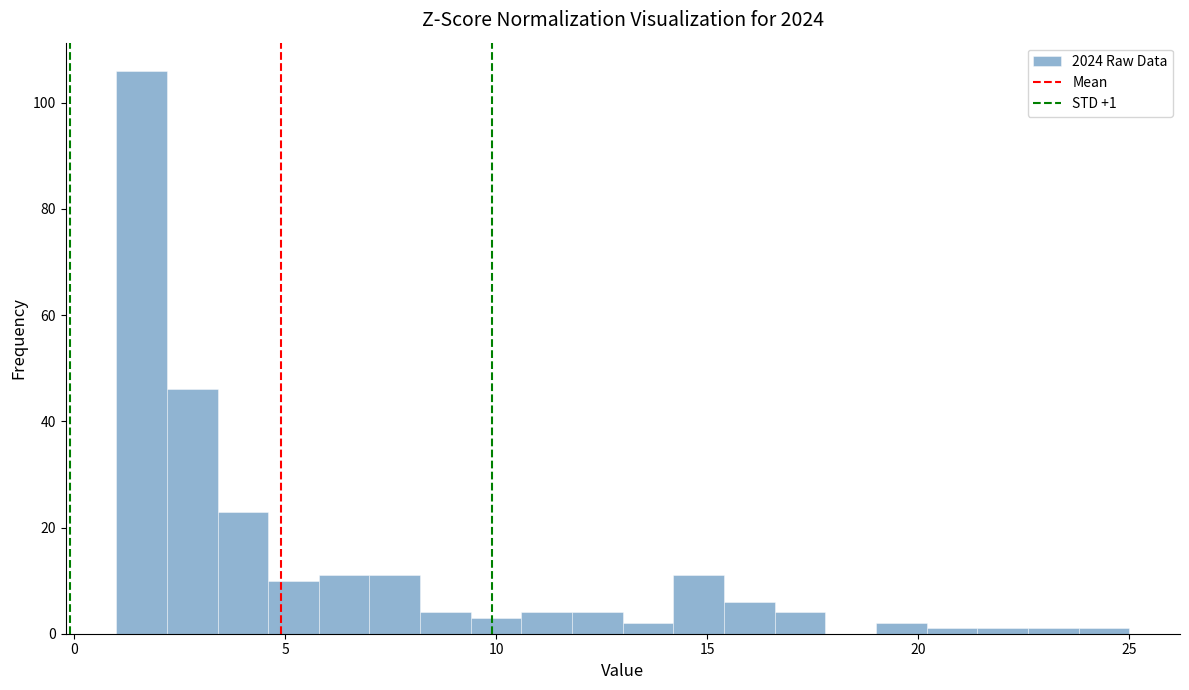

Read against the x-axis, roughly where is the centre of the tallest bar?

1.5